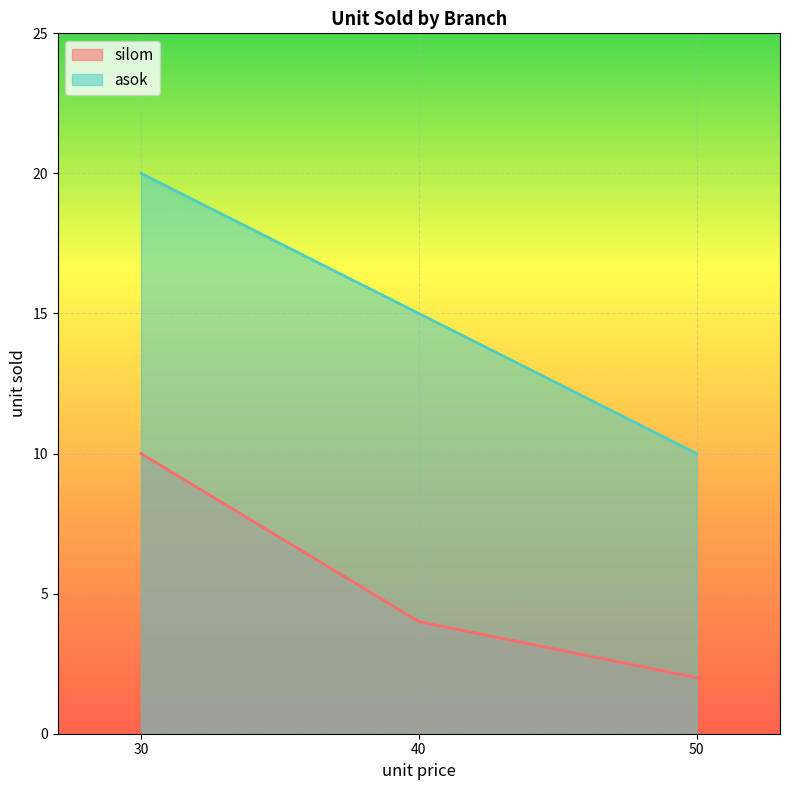

Rank the series by their maximum value, from lowest to highest.

silom, asok